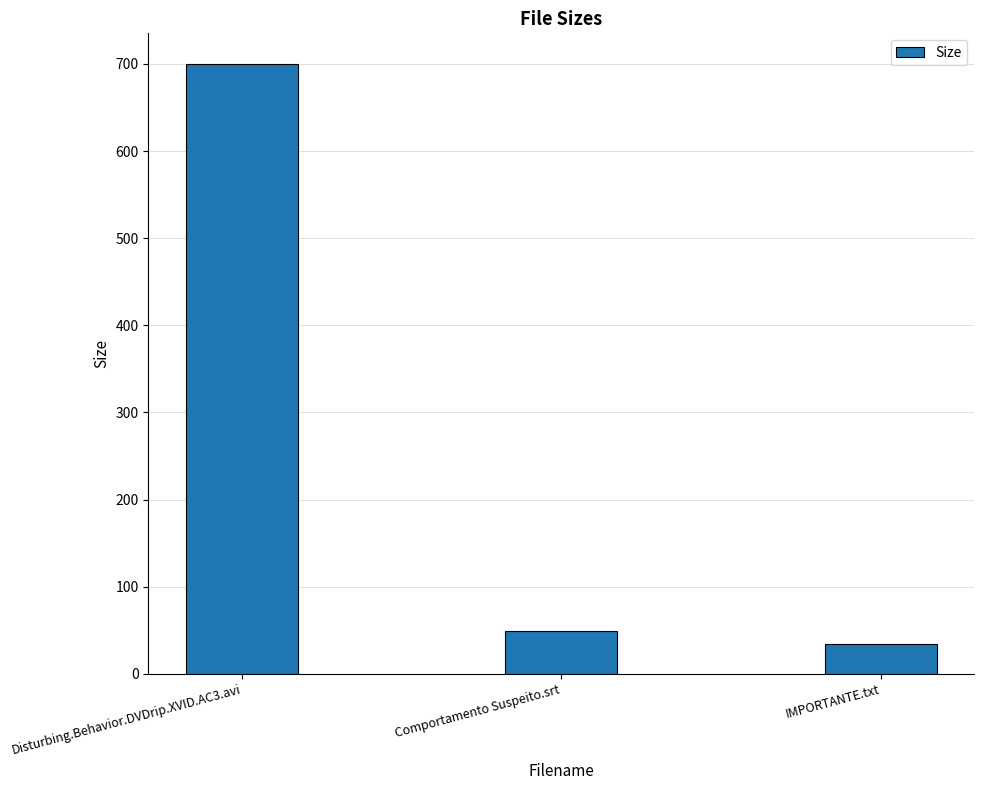

At which label does the data first exceed 49?

Disturbing.Behavior.DVDrip.XVID.AC3.avi